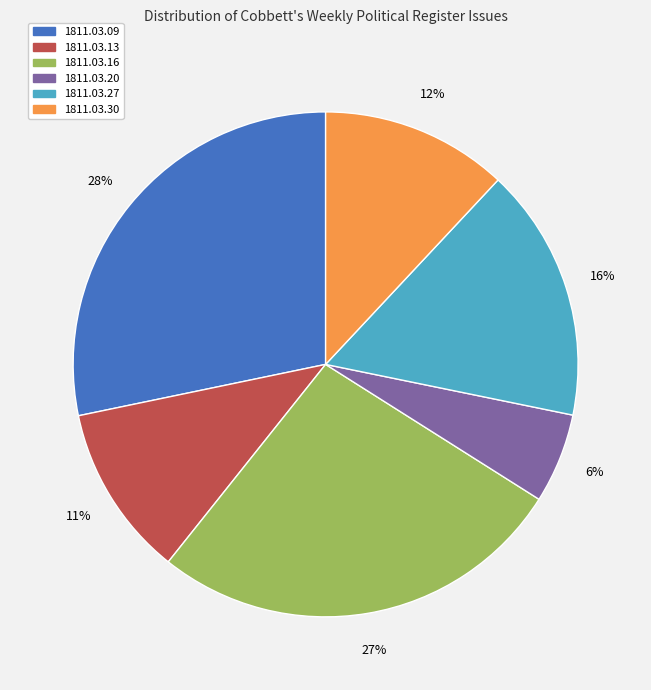

Which has a higher value, 1811.03.30 or 1811.03.16?

1811.03.16